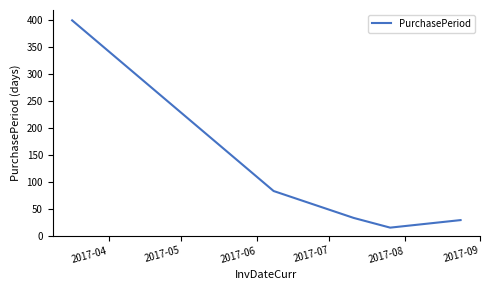

What is the sum of all values?

560